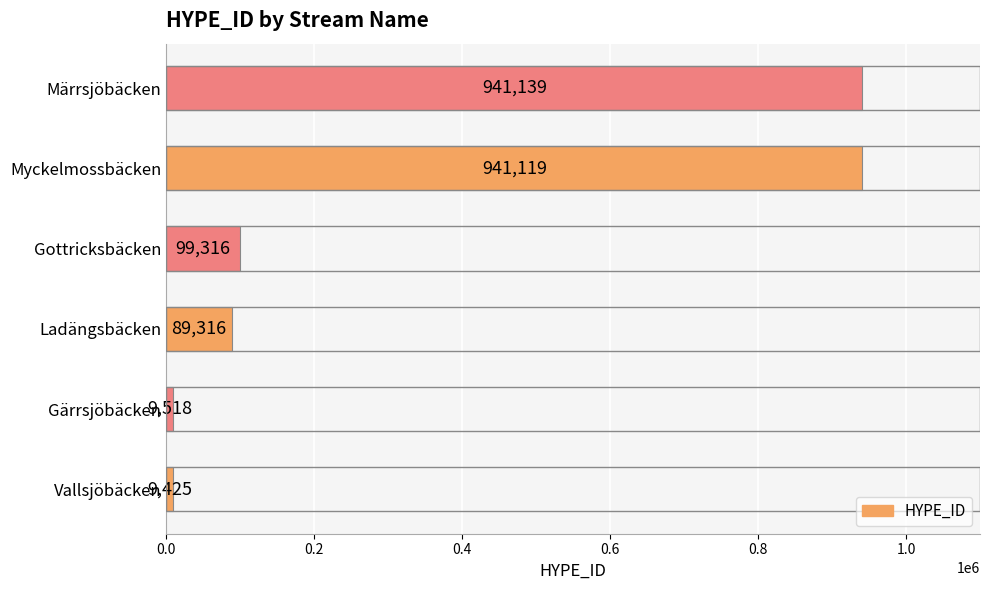

What is the sum of all values?

2089833